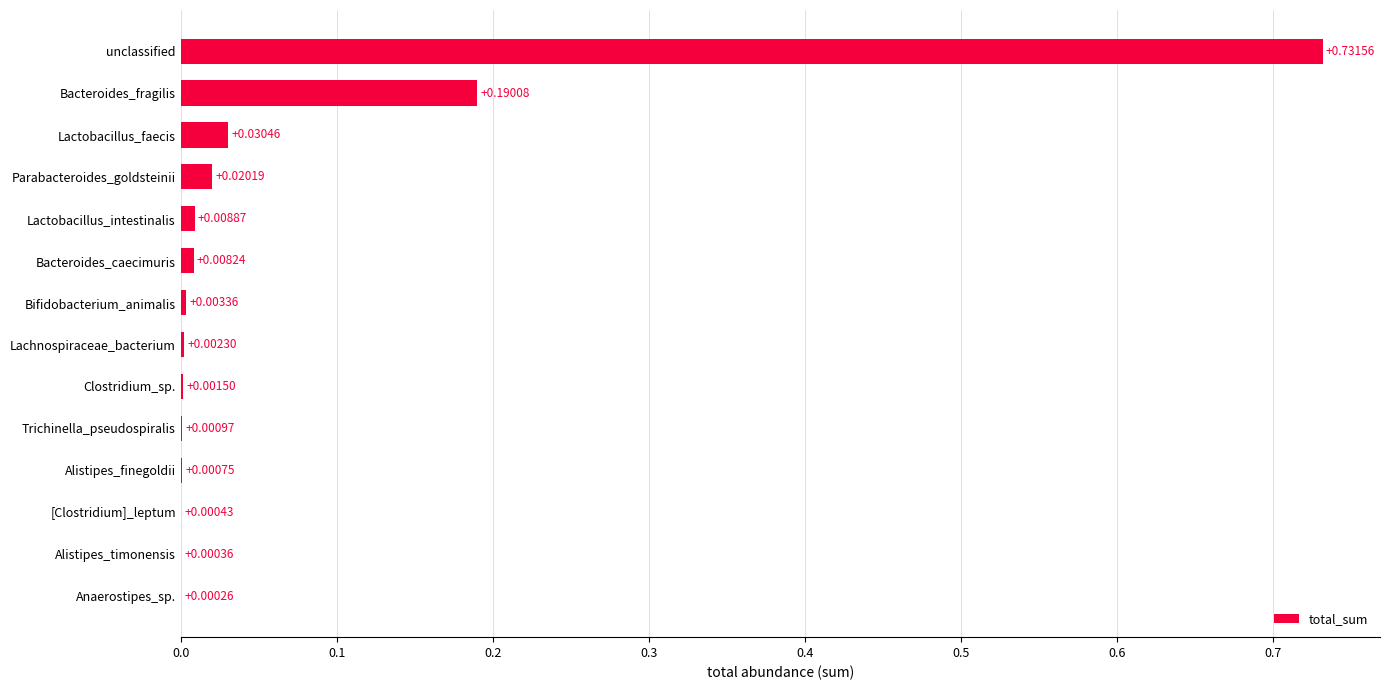

At which category does the chart reach its peak across all series?

unclassified